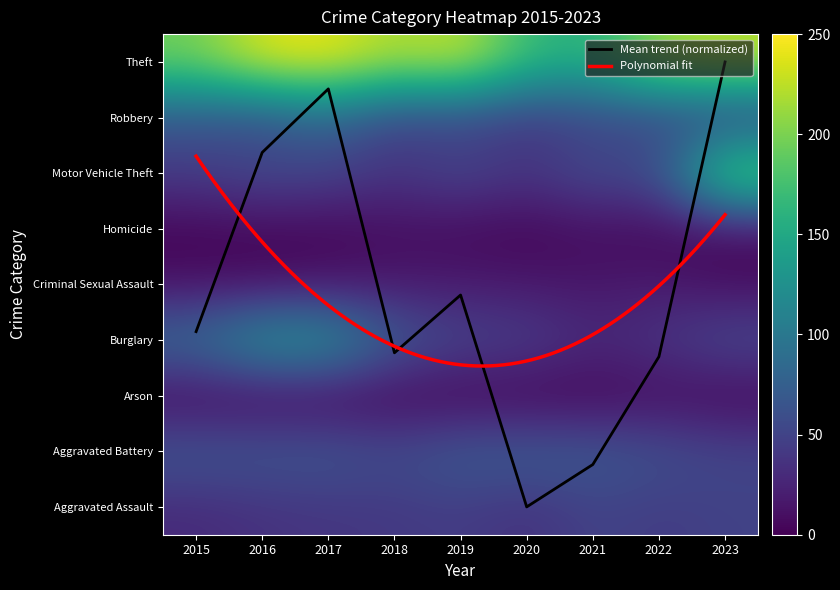

At which category does the chart reach its peak across all series?

2017